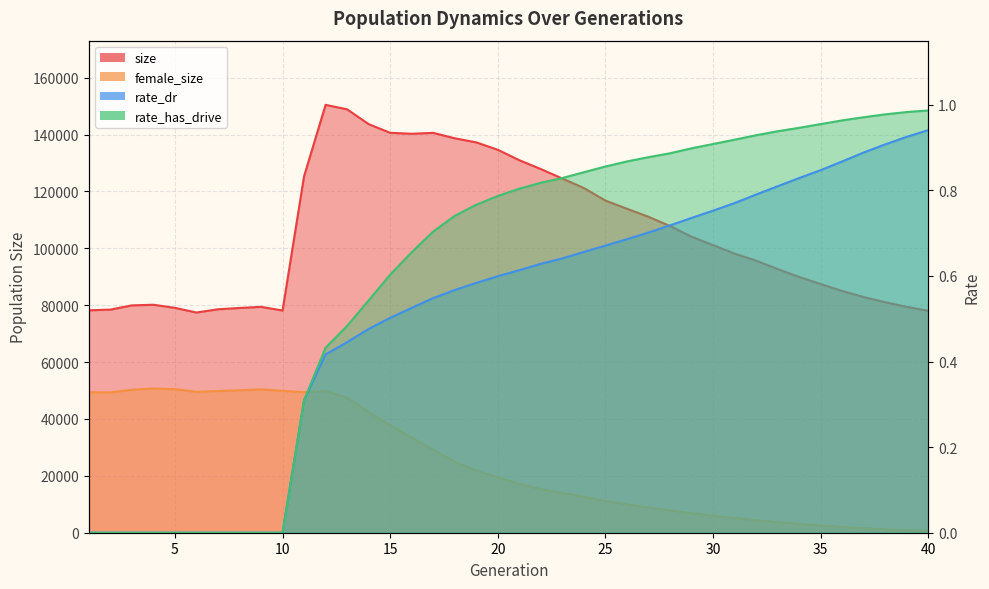

Which series has the largest total across all categories?

size